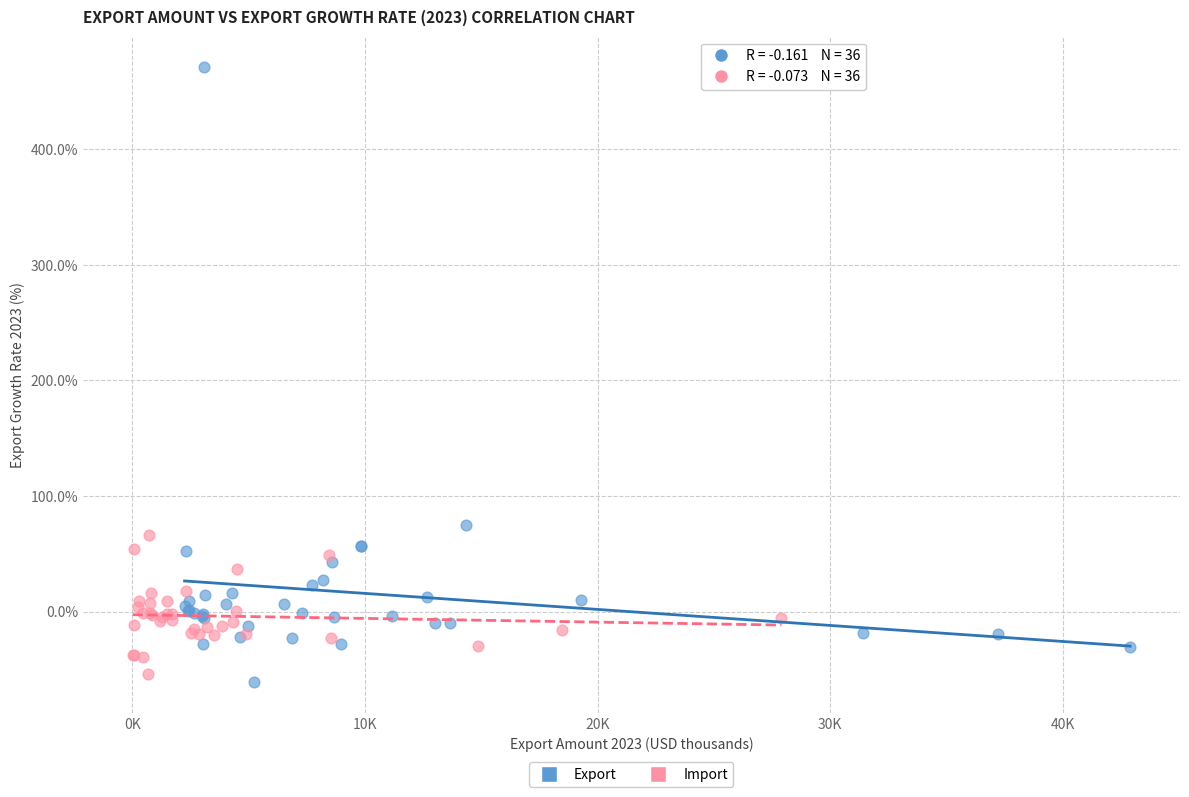

Which series has the largest Y range (max minus min)?

Export